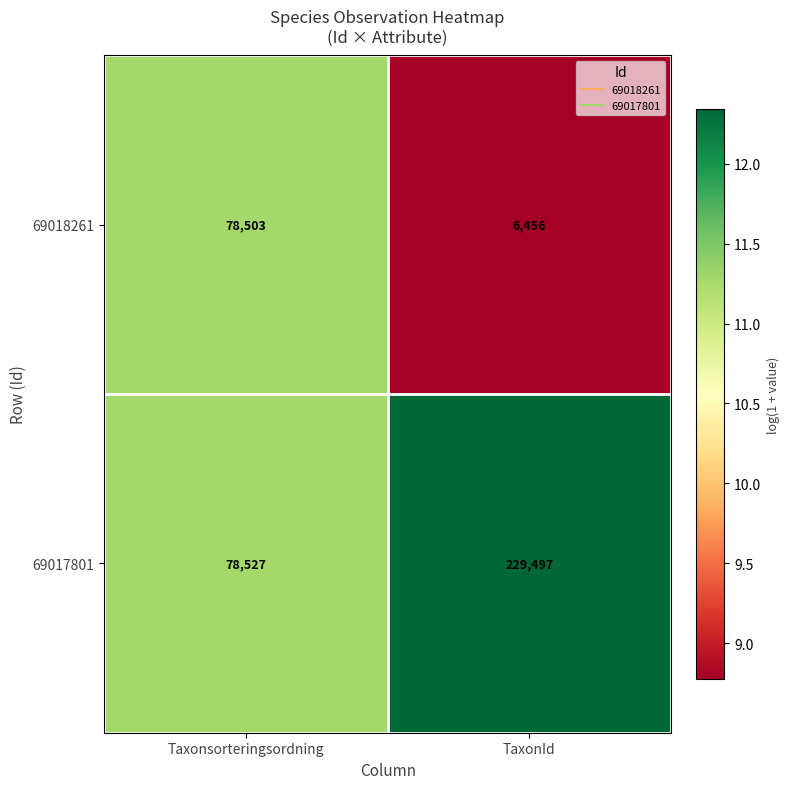

What value does the 69017801 series have at TaxonId, to the nearest 100?

229500